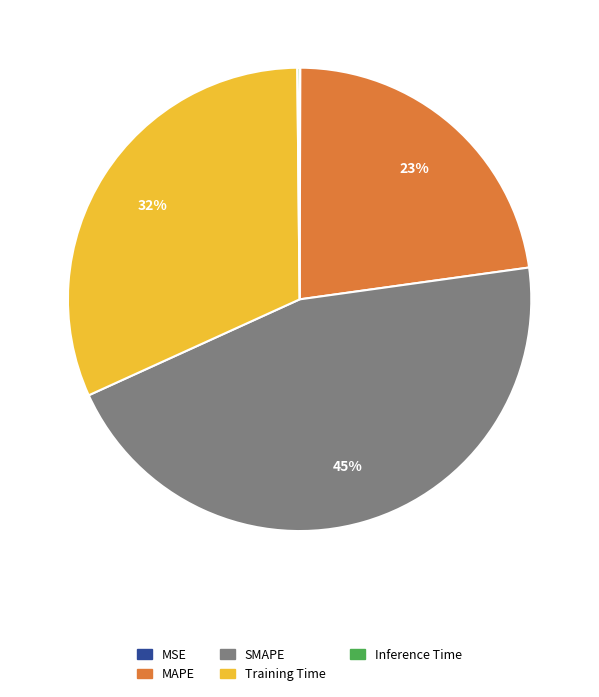

Which slice is the largest?

SMAPE